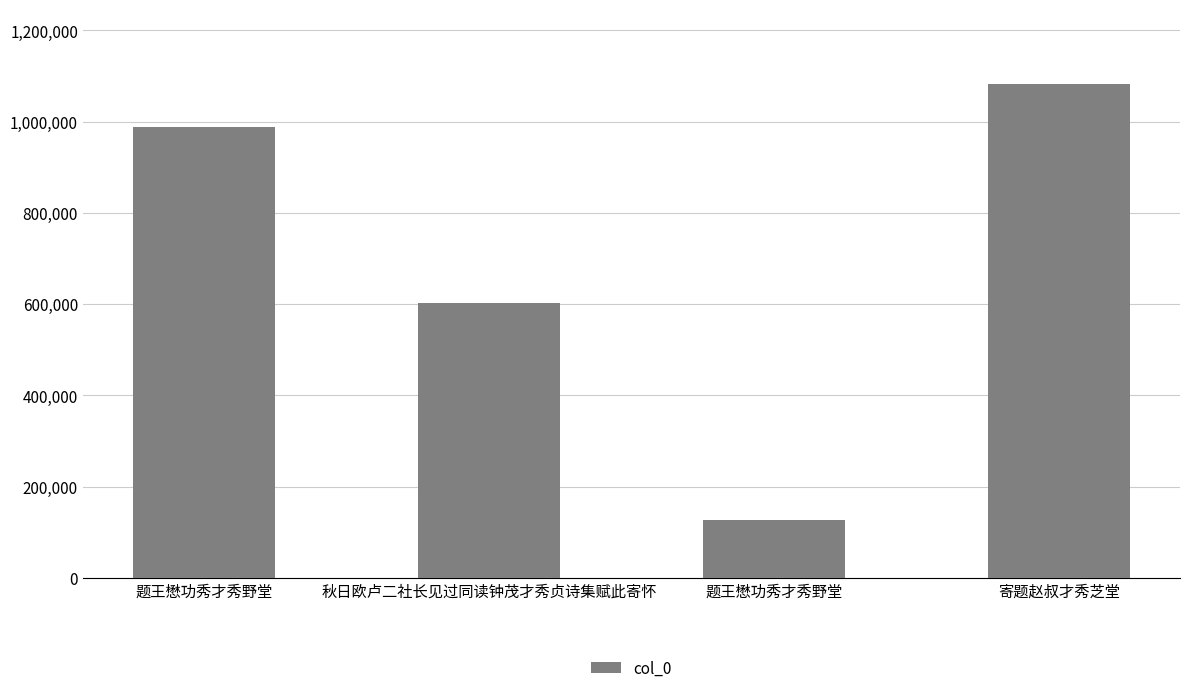

How many bars are there in total?

4